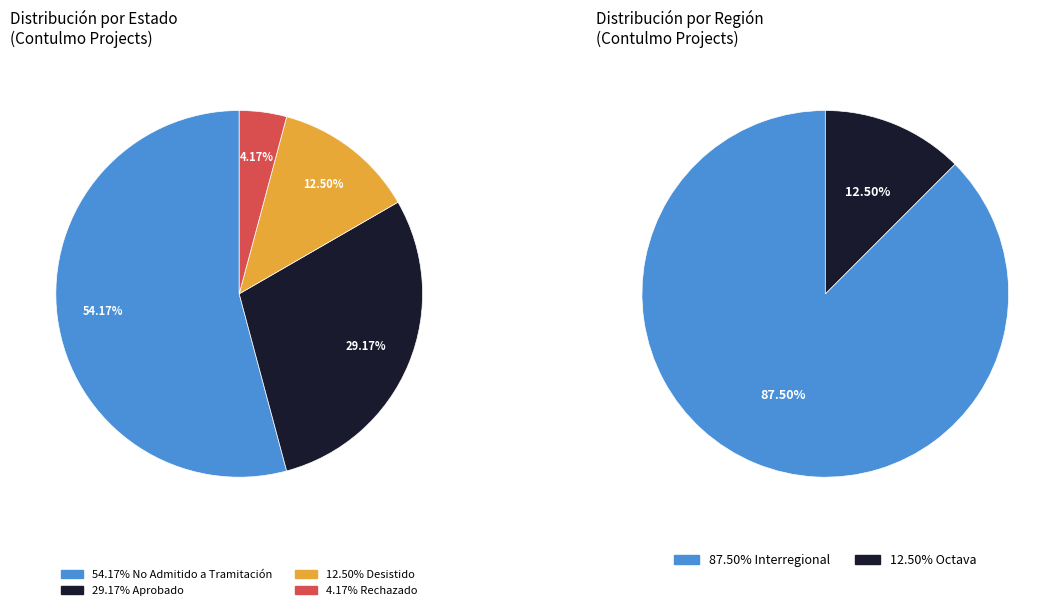

How many segments does this pie chart have?

6